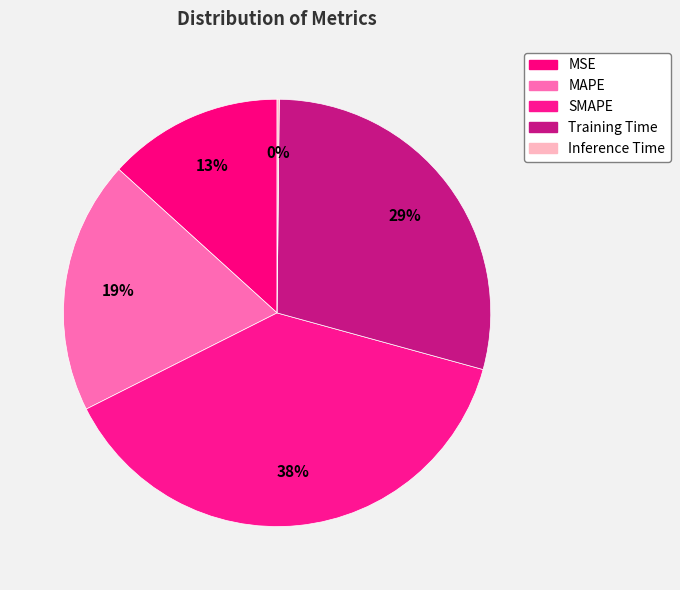

To the nearest percent, what is the difference between the MSE and Training Time slice percentages?

16%